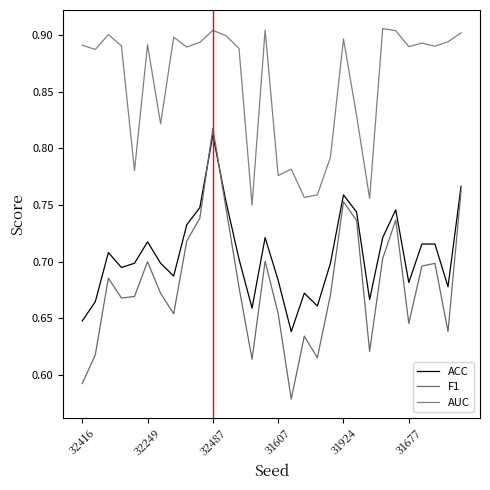

At which label is AUC closest to 0?

13